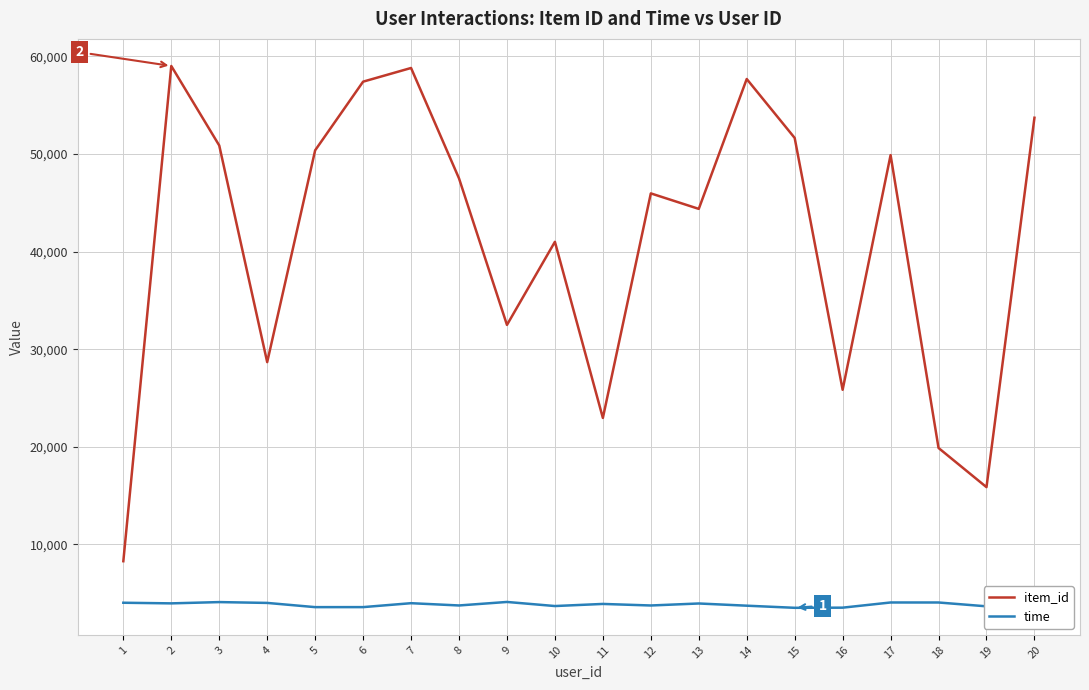

Is the value of item_id at 18 greater than the value of time at 15?

Yes